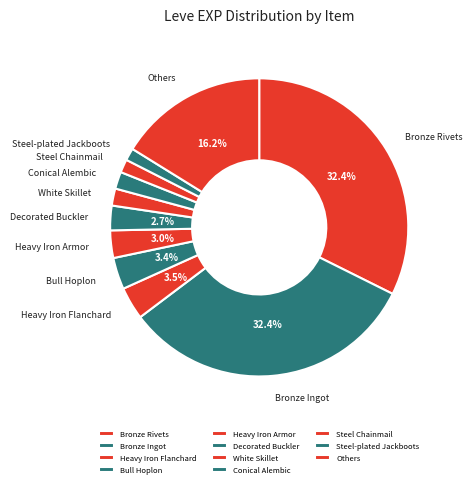

How many slices are in this pie chart?

11